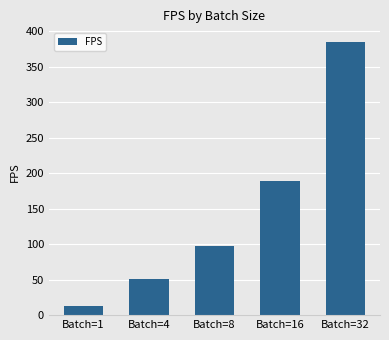

What is the maximum value shown in the chart?

384.8